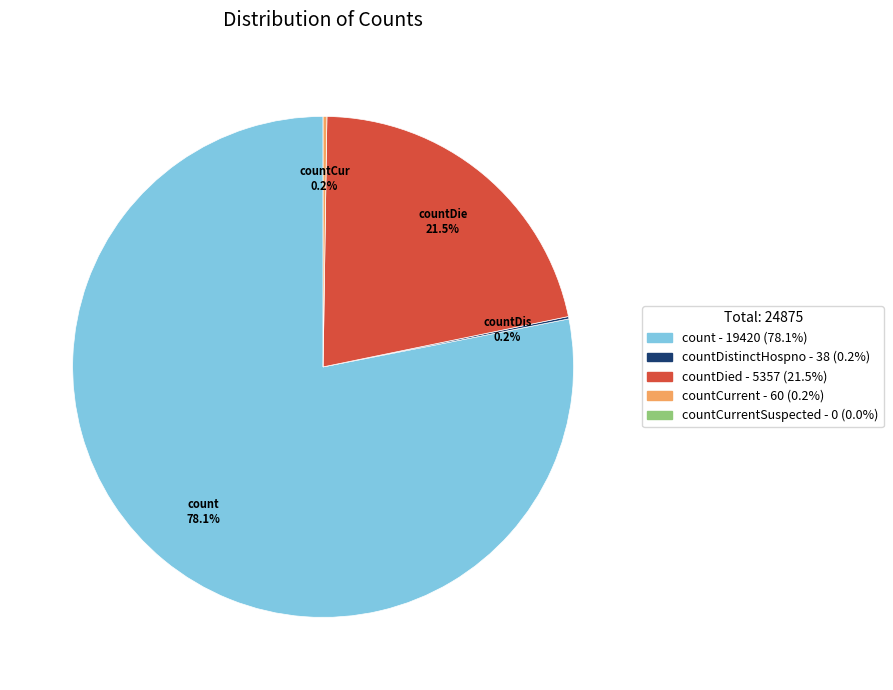

Does any single category account for the majority?

Yes